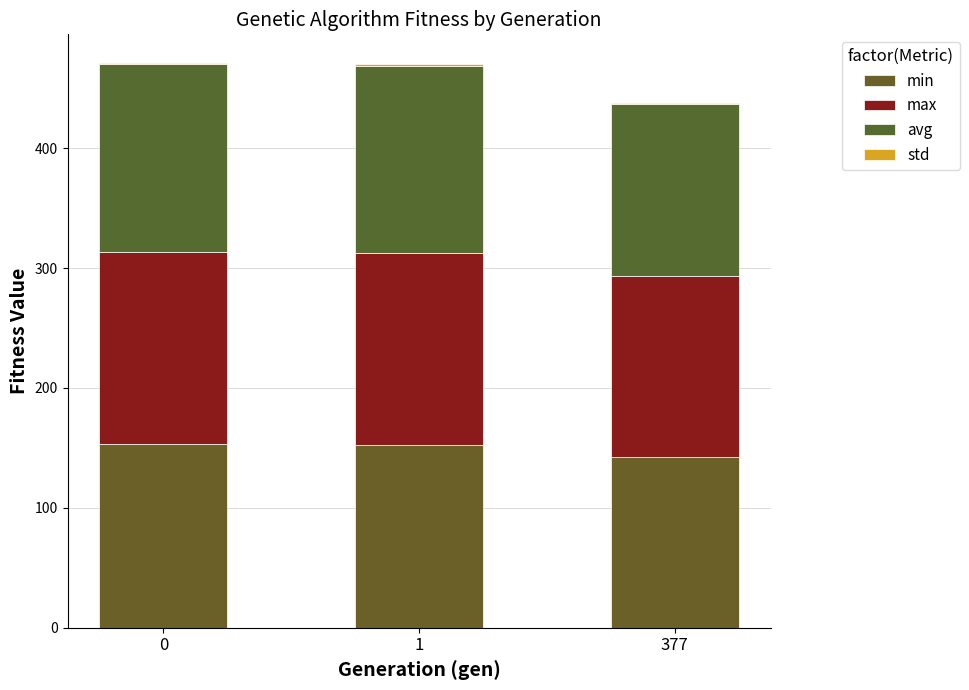

Are the bars grouped side by side (vs. stacked)?

No